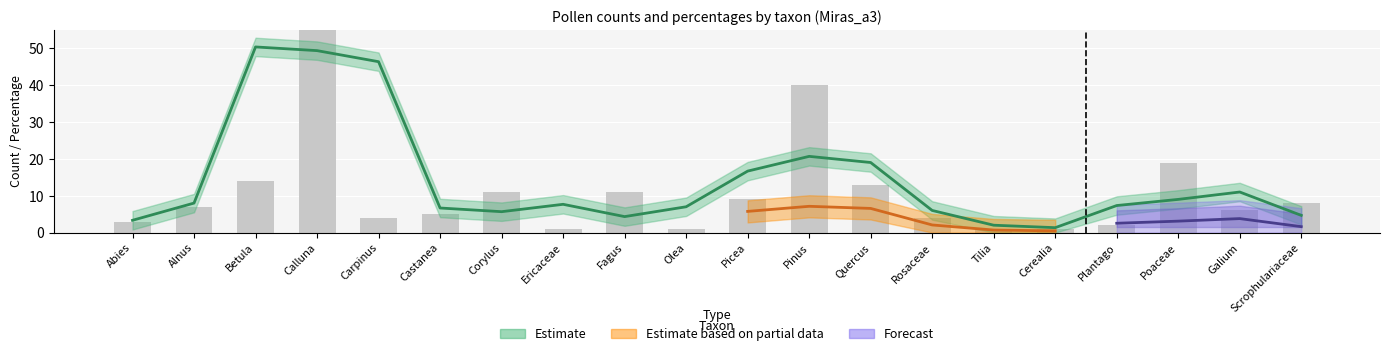

Where does the data first go above 7?

Betula